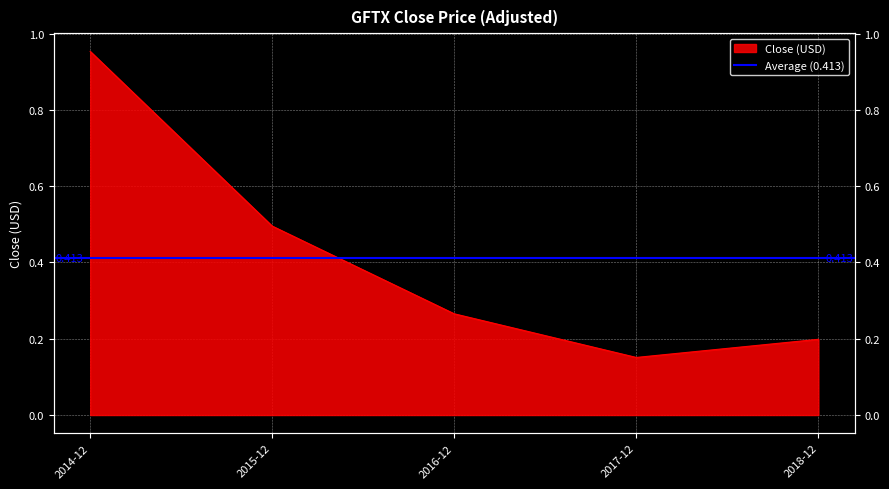

True or false: the data shows 0.5 at 2015-12.

True